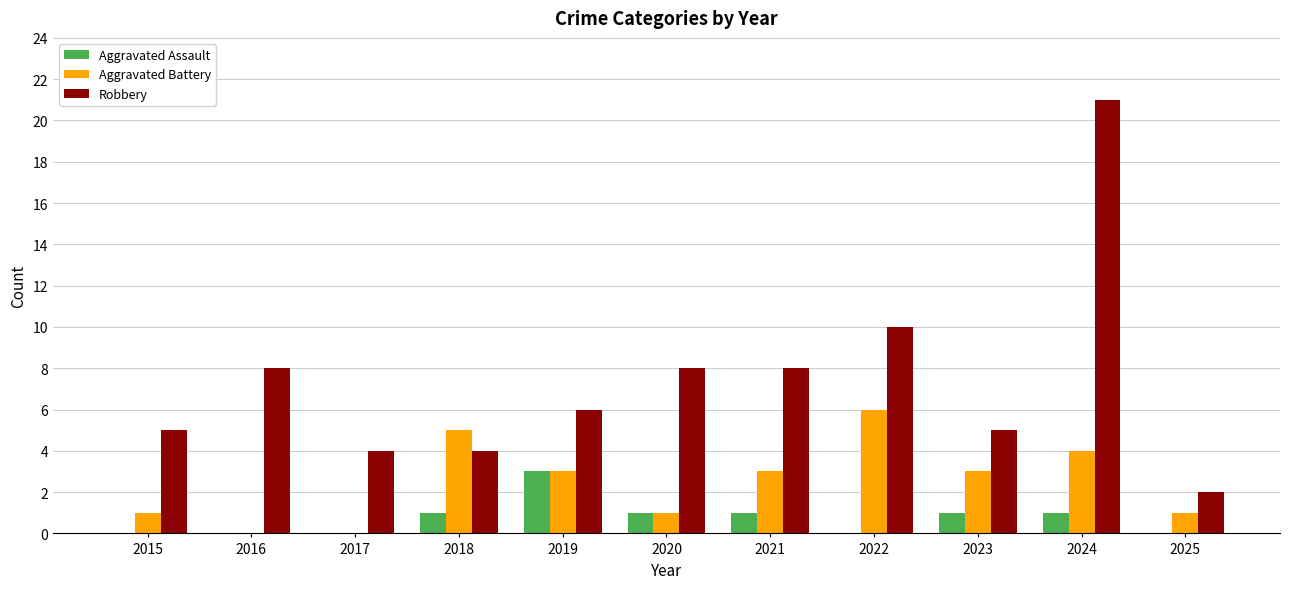

At which label does Robbery first exceed 6?

2016